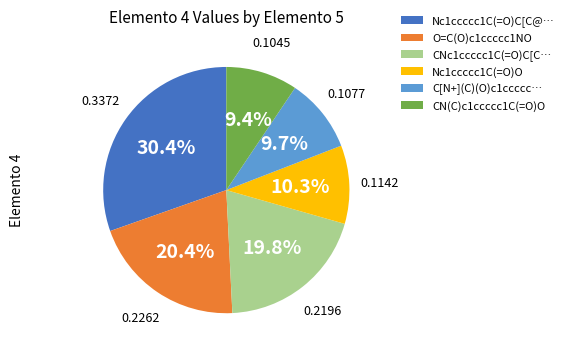

What percentage is NOT represented by CN(C)c1ccccc1C(=O)O?

90.6%